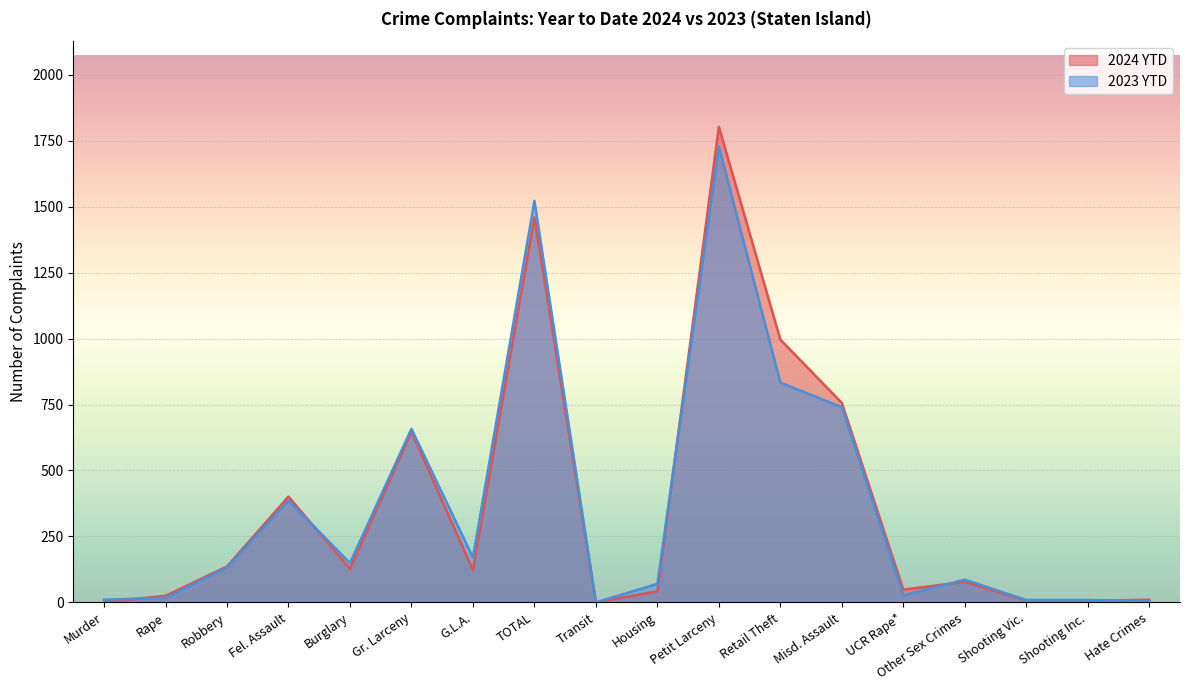

Between which two adjacent categories do 2023 YTD and 2024 YTD first intersect?

Murder and Rape